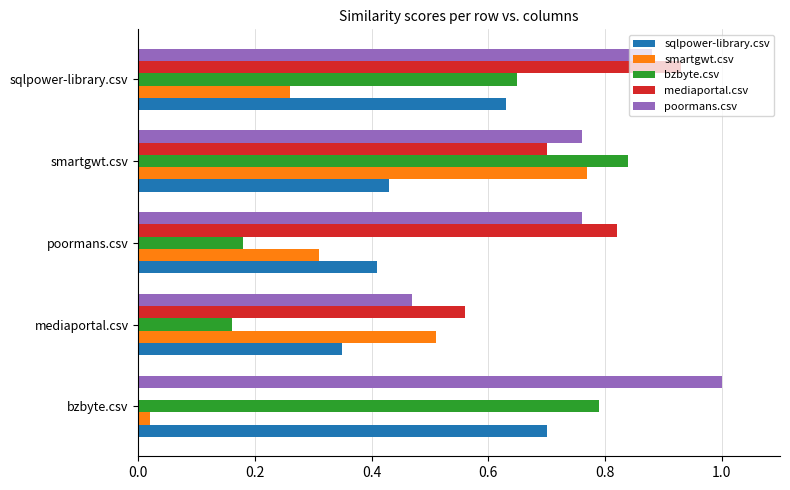

Where is sqlpower-library.csv nearest to the value 0?

mediaportal.csv